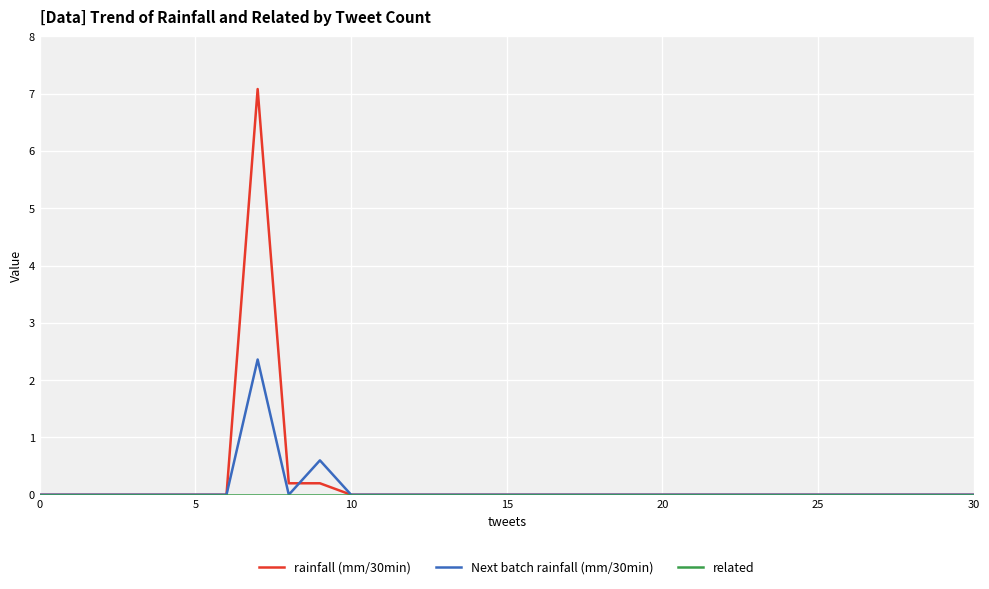

What is the greatest value displayed?

7.1